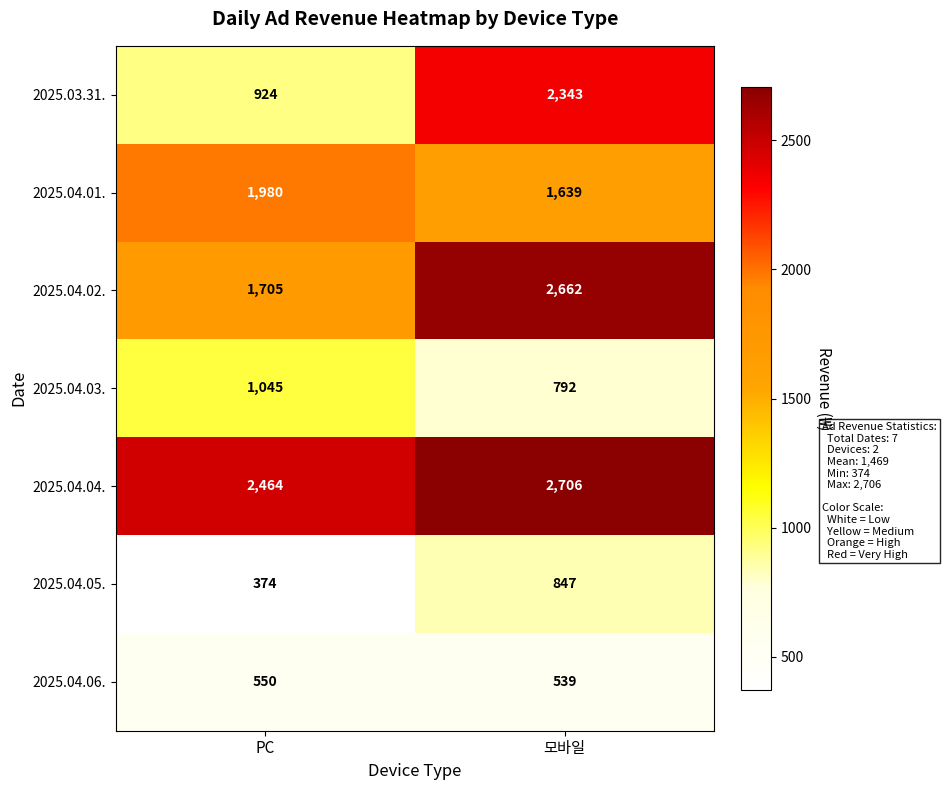

What is the sum of the 2025.04.02. values at PC and 모바일?

4367